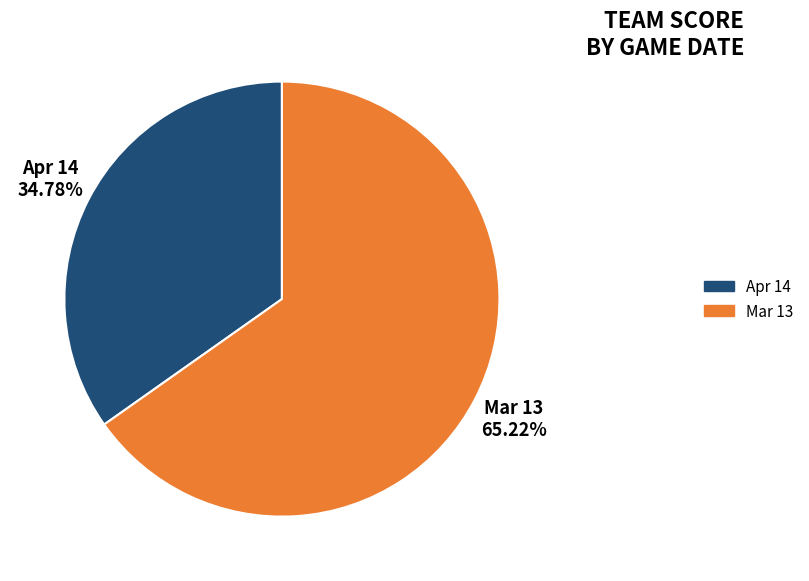

How many slices are in this pie chart?

2